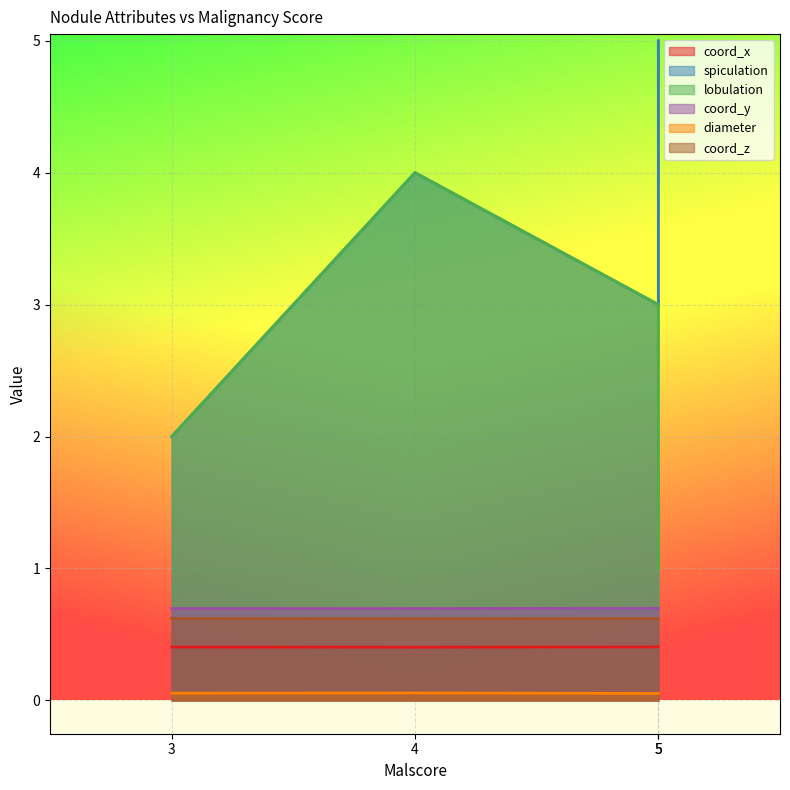

What is the greatest value displayed?

5.0